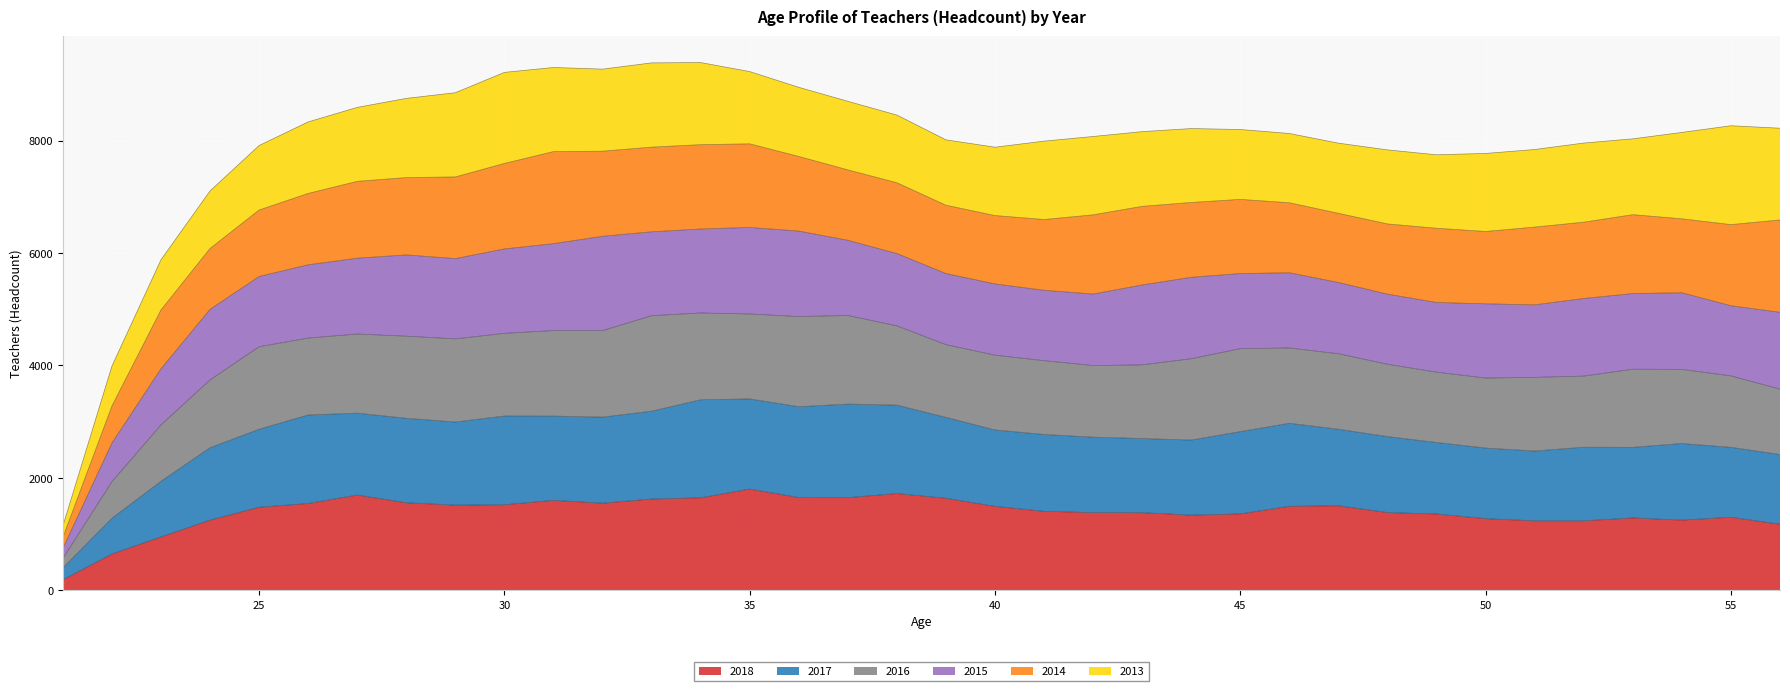

What is the highest value of the 2018 series?

1798